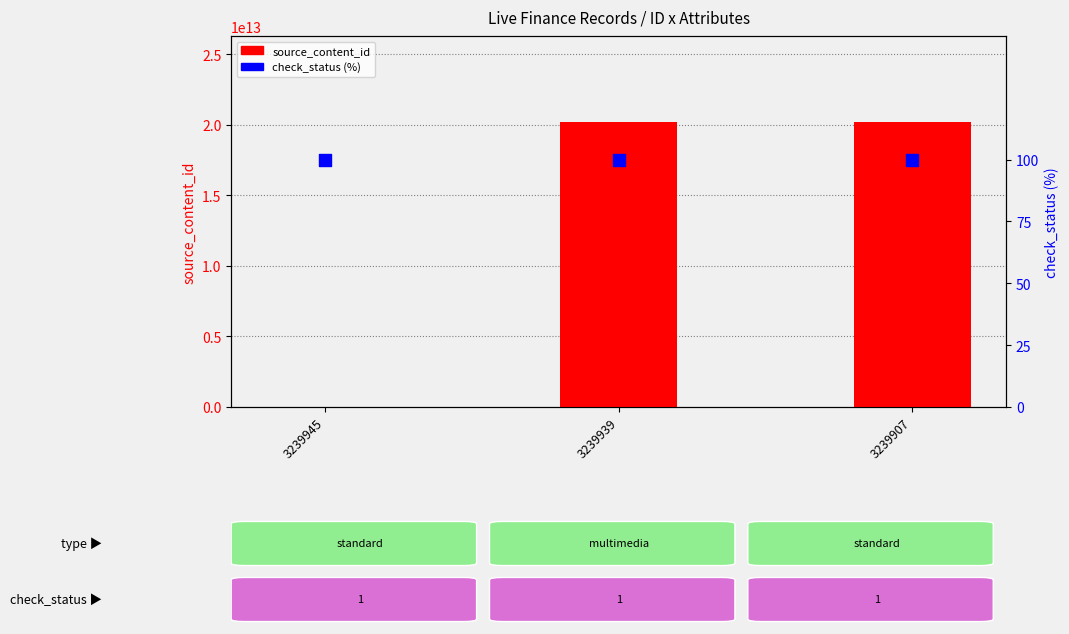

Is the value of check_status (%) at 3239939 greater than the value of source_content_id at 3239945?

Yes